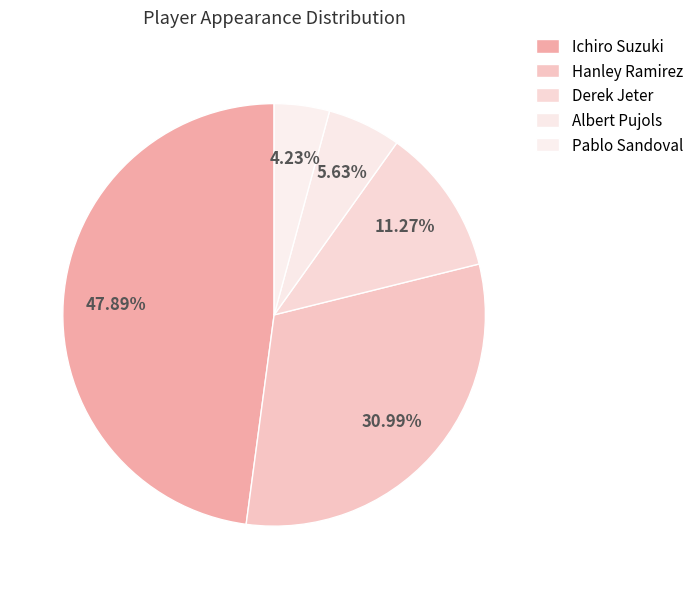

To the nearest percent, what is the combined percentage of Hanley Ramirez and Ichiro Suzuki?

79%